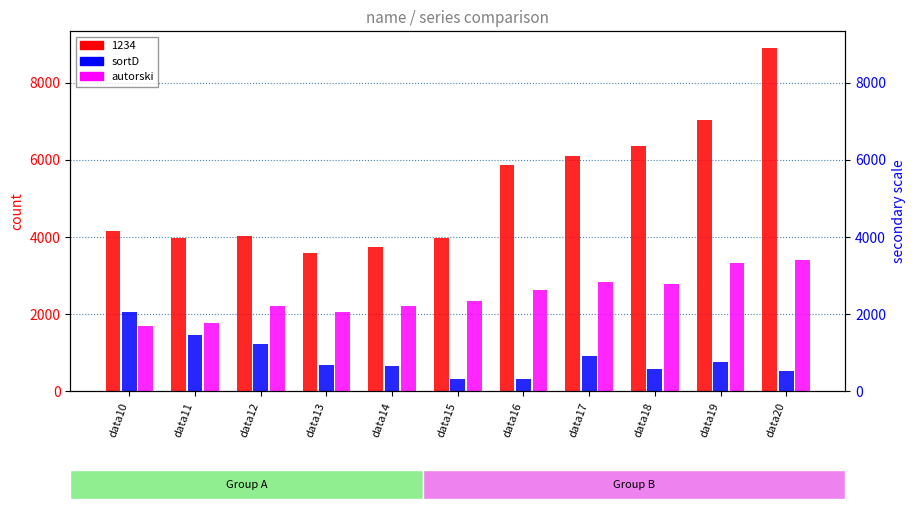

What is the smallest value displayed?

310